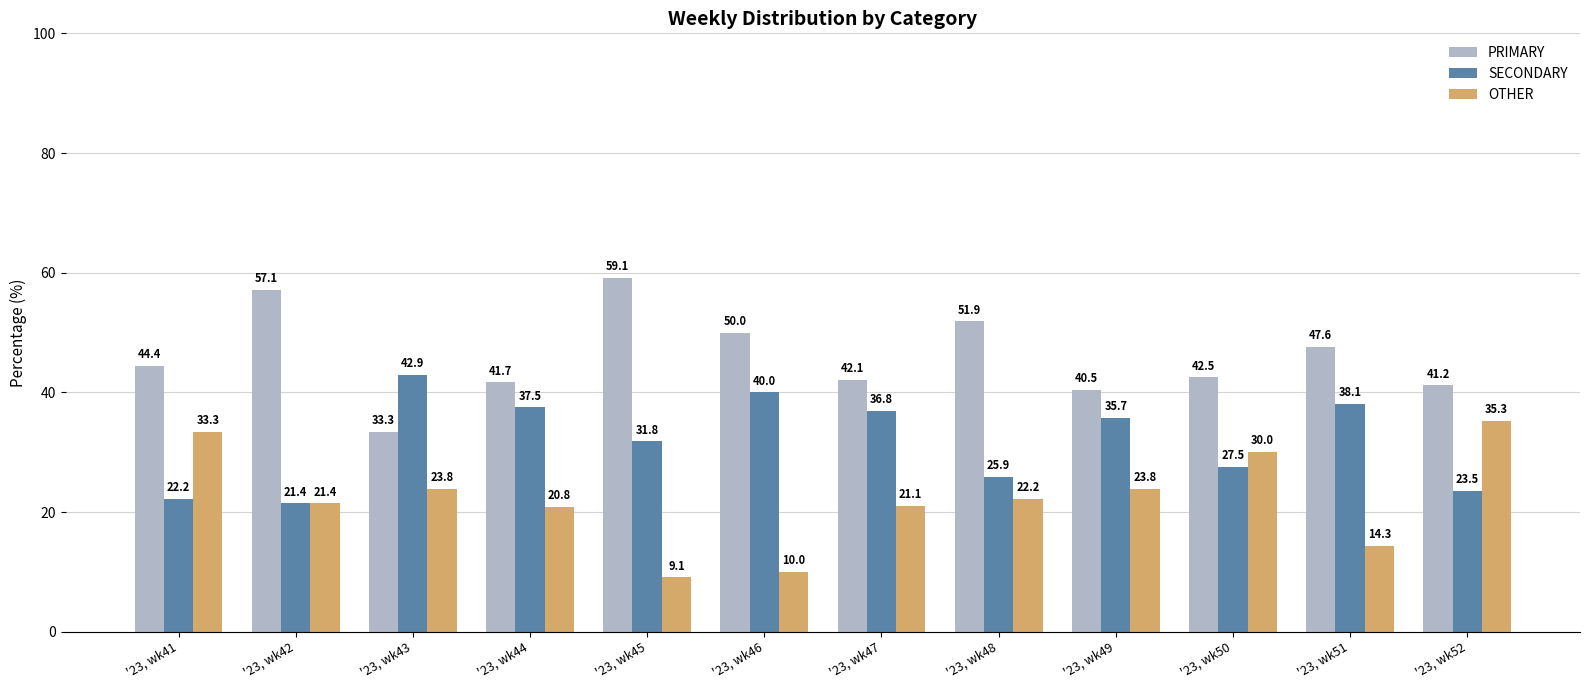

Which series has the widest spread of values?

OTHER